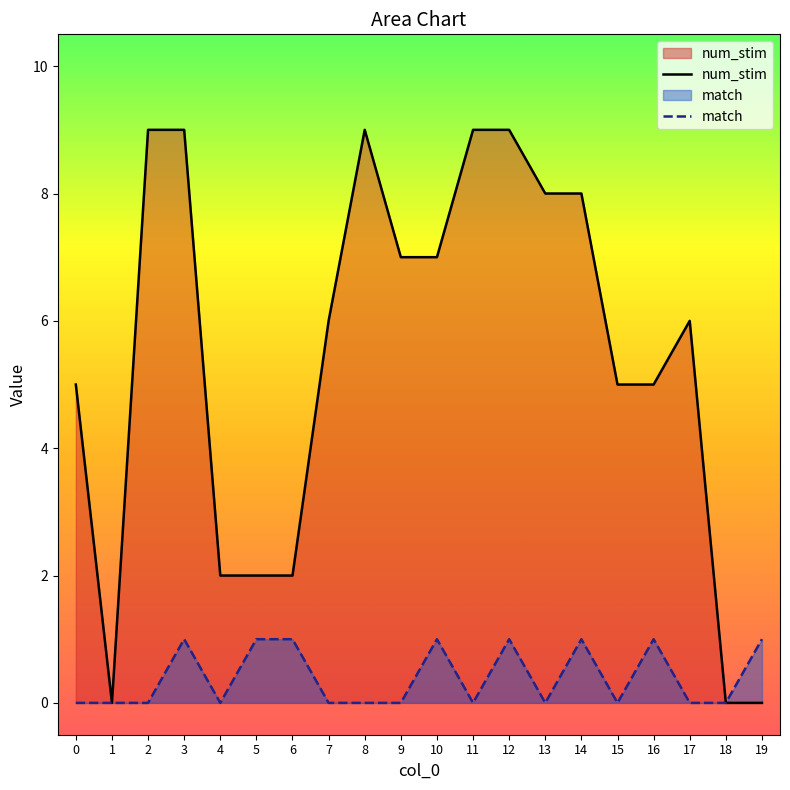

What is the approximate value of match at 14?

1